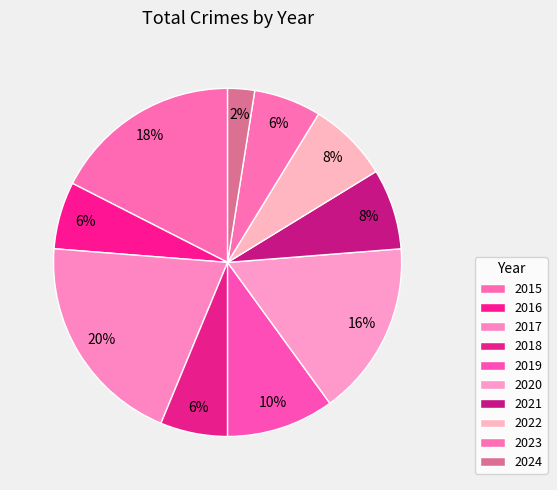

Is there any slice that represents more than half of the pie?

No